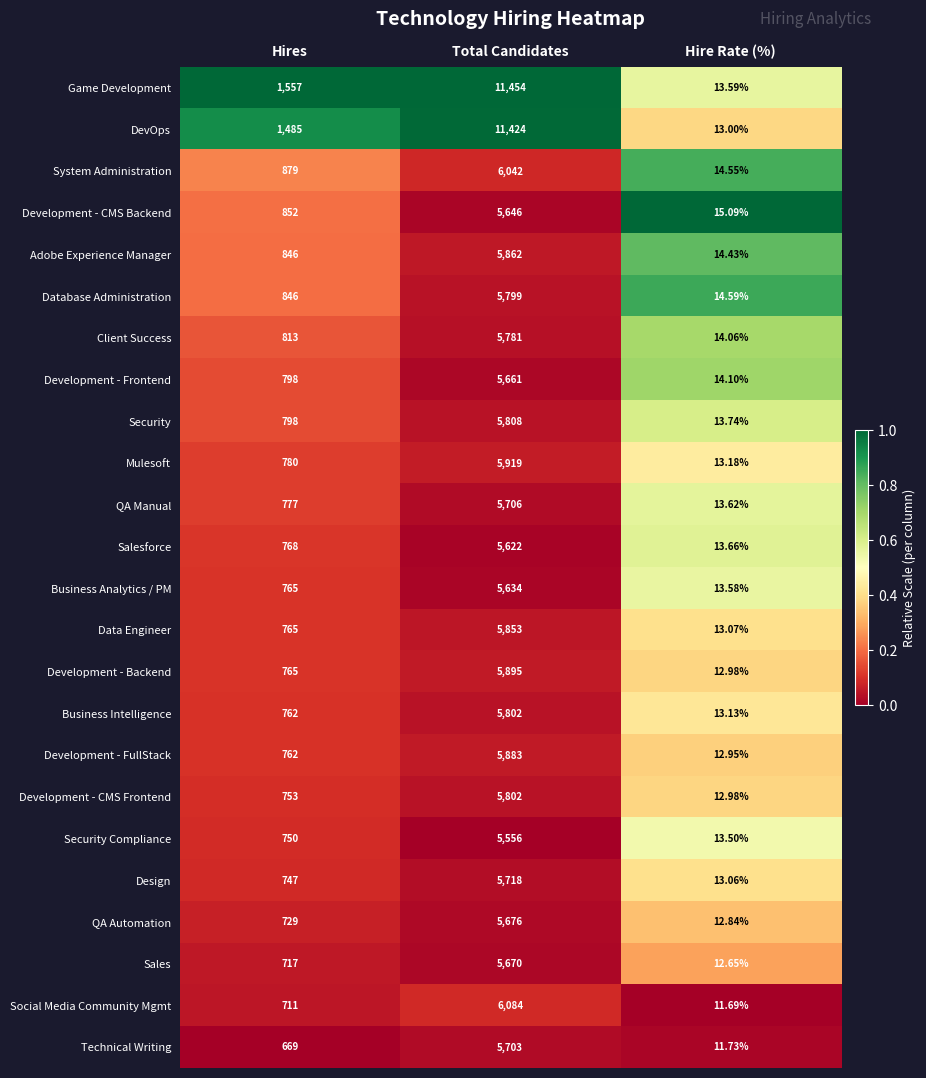

How many categories are shown in the chart?

3